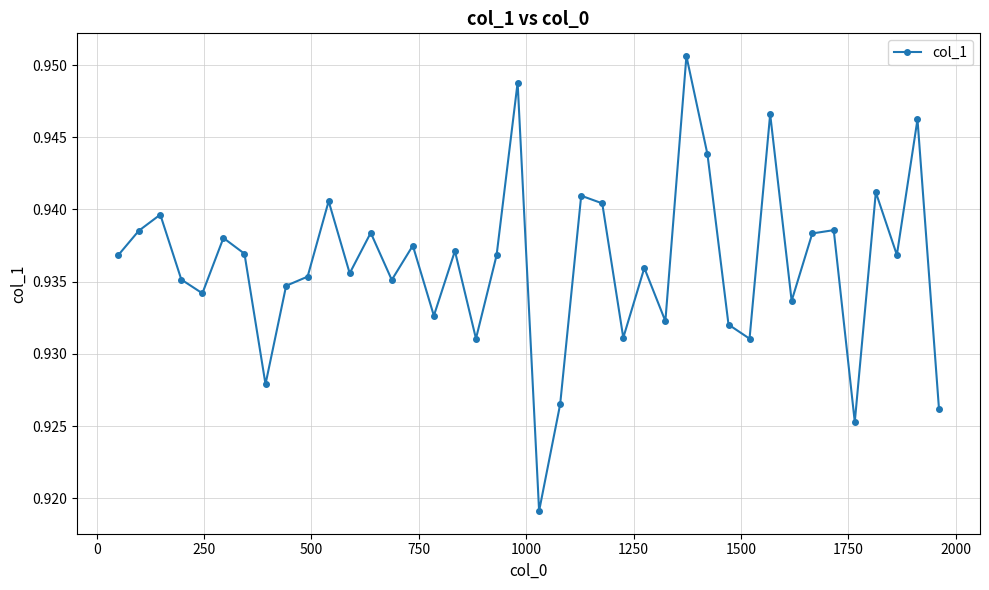

How many categories are shown in the chart?

40